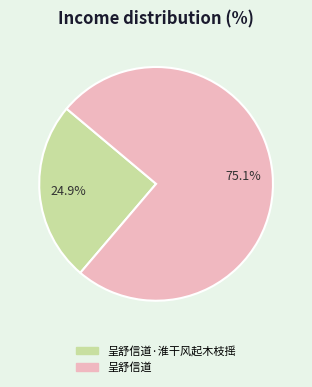

Is there a majority slice in this chart?

Yes